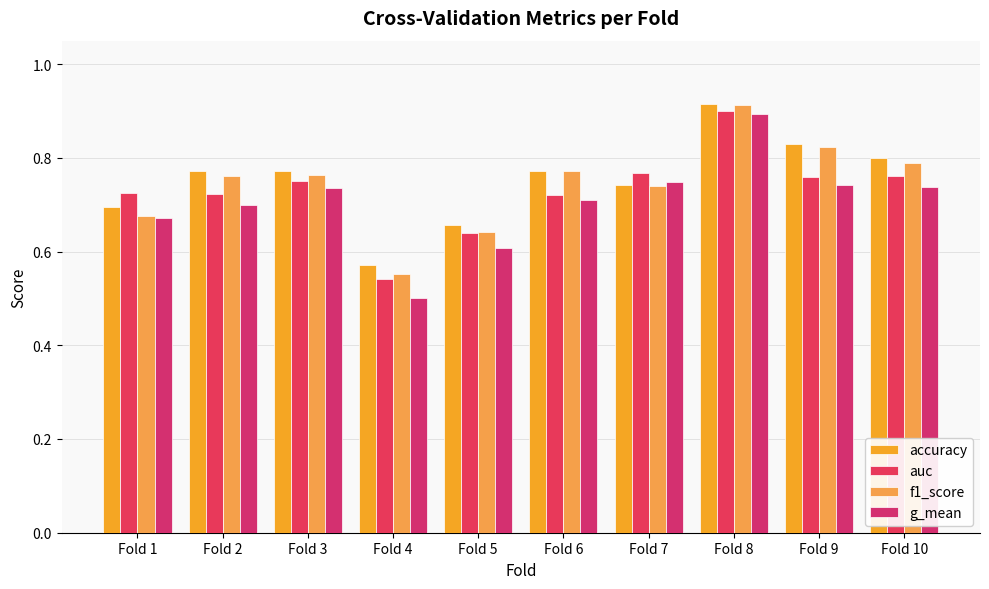

What are all the series names shown in the legend?

accuracy, auc, f1_score, g_mean